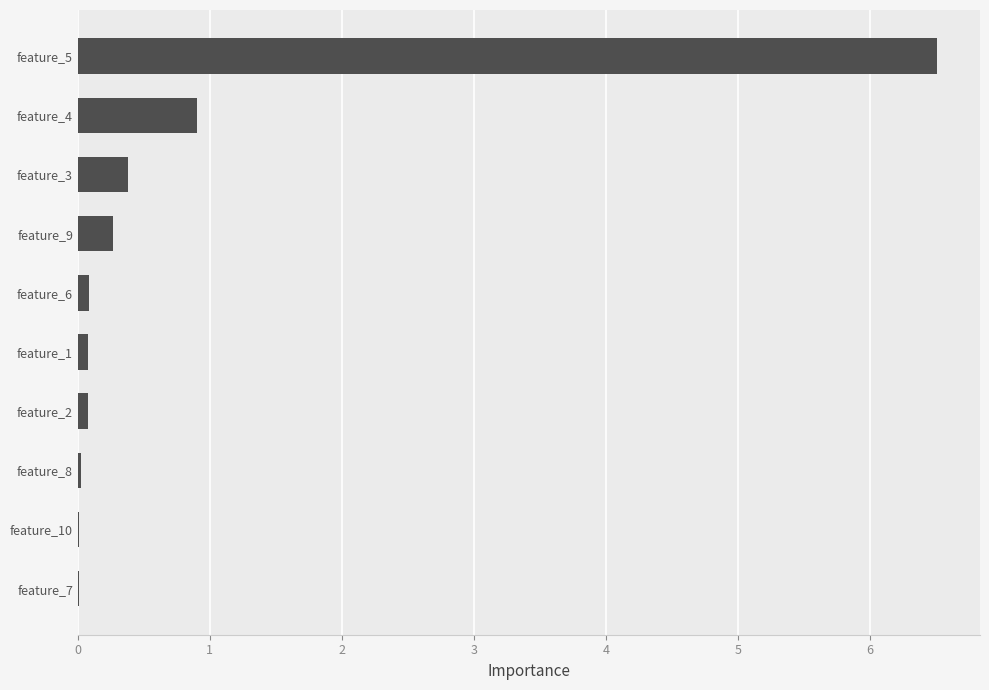

What is the greatest value displayed?

6.5